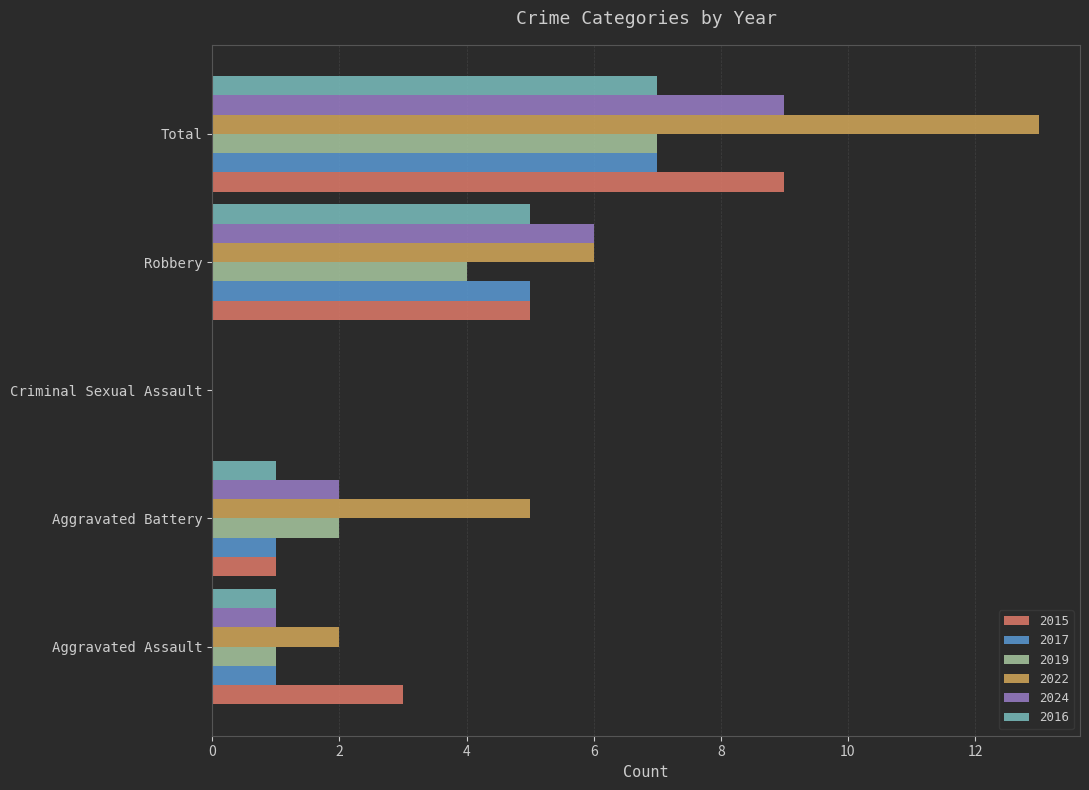

Read the 2019 value at Total.

7